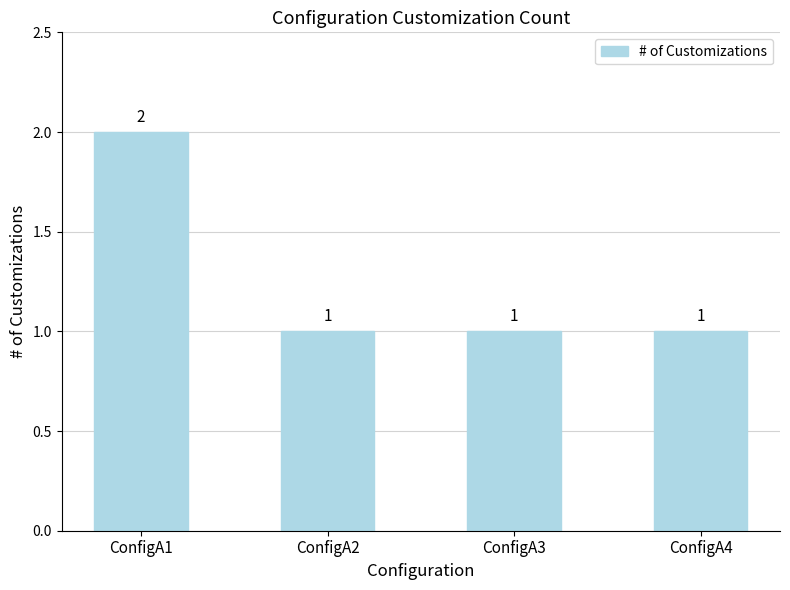

What is the maximum value shown in the chart?

2